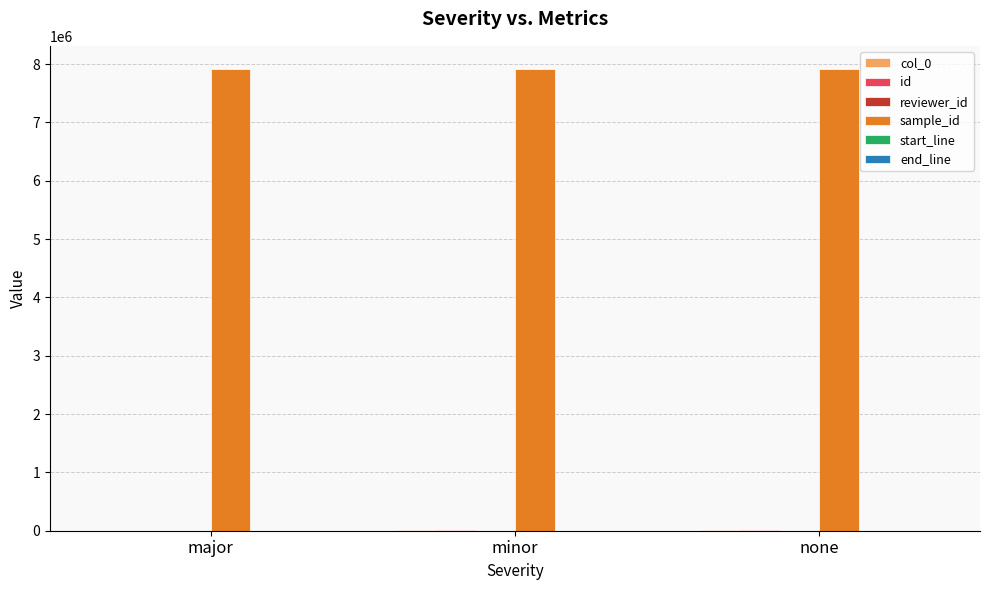

At major, list the series in order from smallest to largest.

reviewer_id, start_line, end_line, col_0, id, sample_id